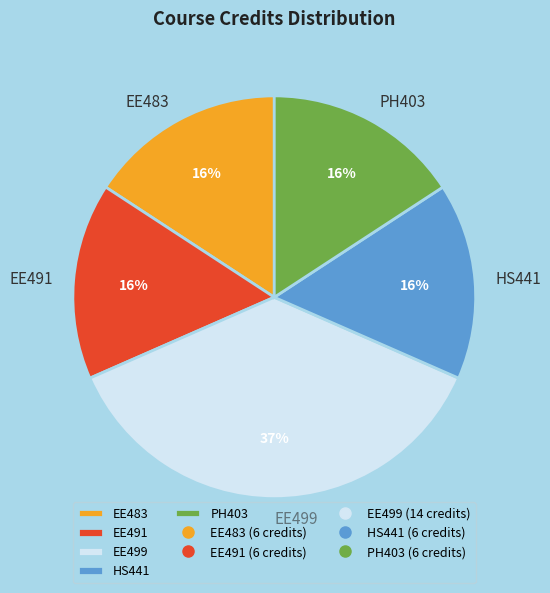

Which category has the biggest portion of the pie?

EE499